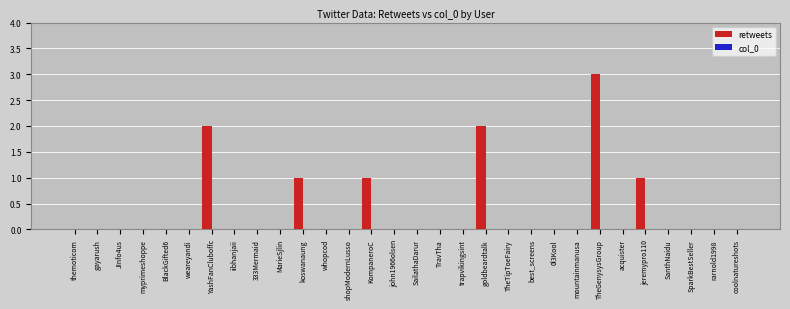

Between KompaneroC and rarnold1998, which is larger?

KompaneroC